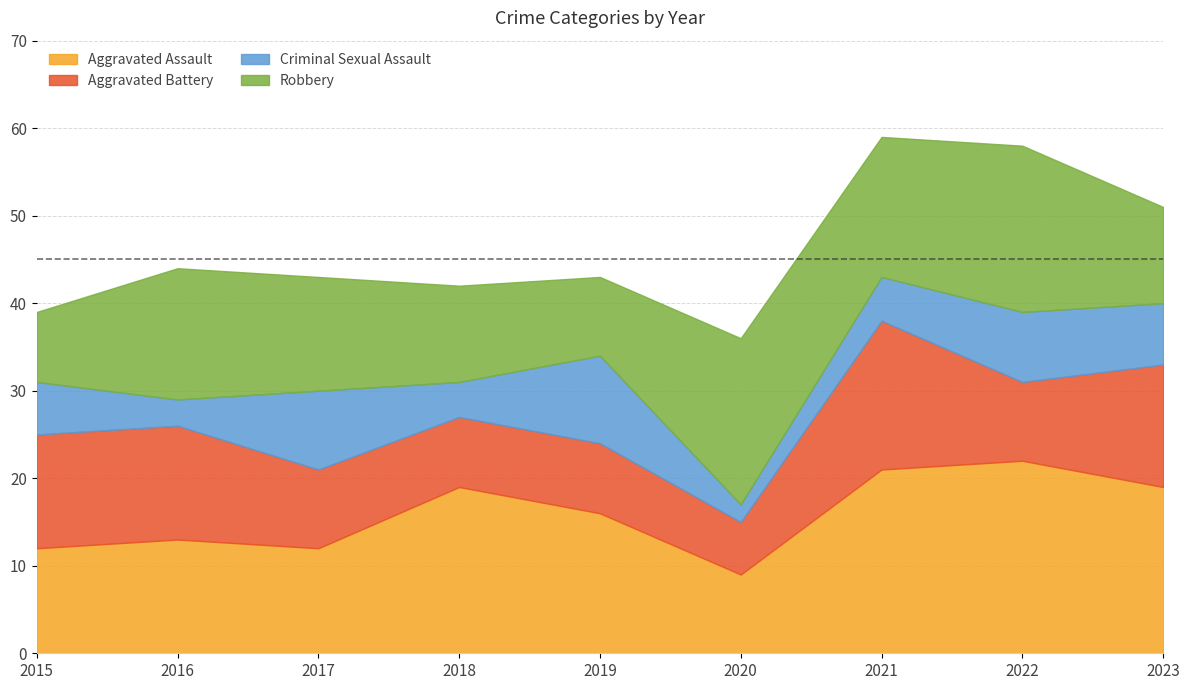

At how many categories does at least one series exceed 13?

7